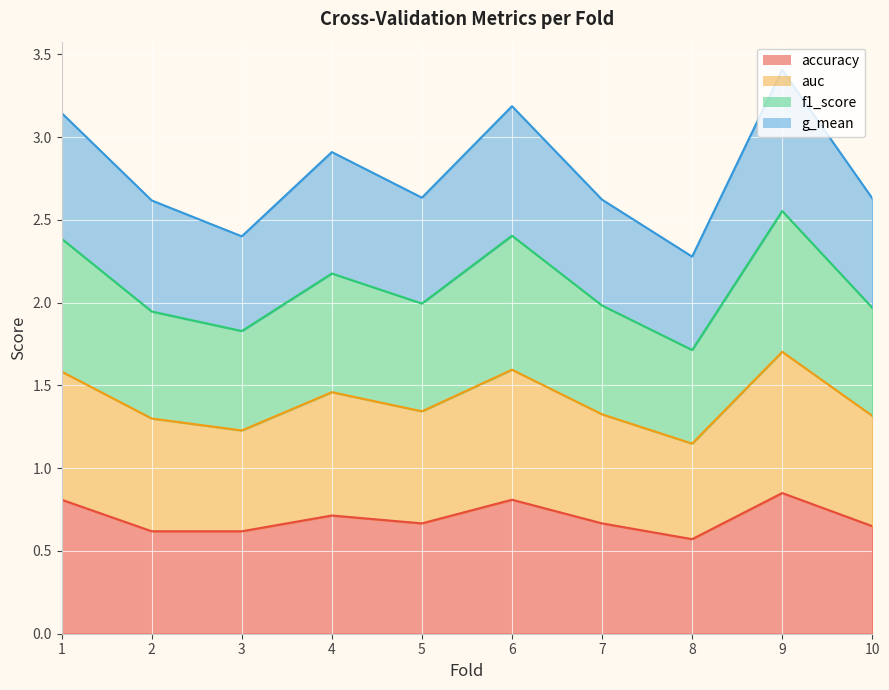

True or false: auc and f1_score intersect in this chart.

False